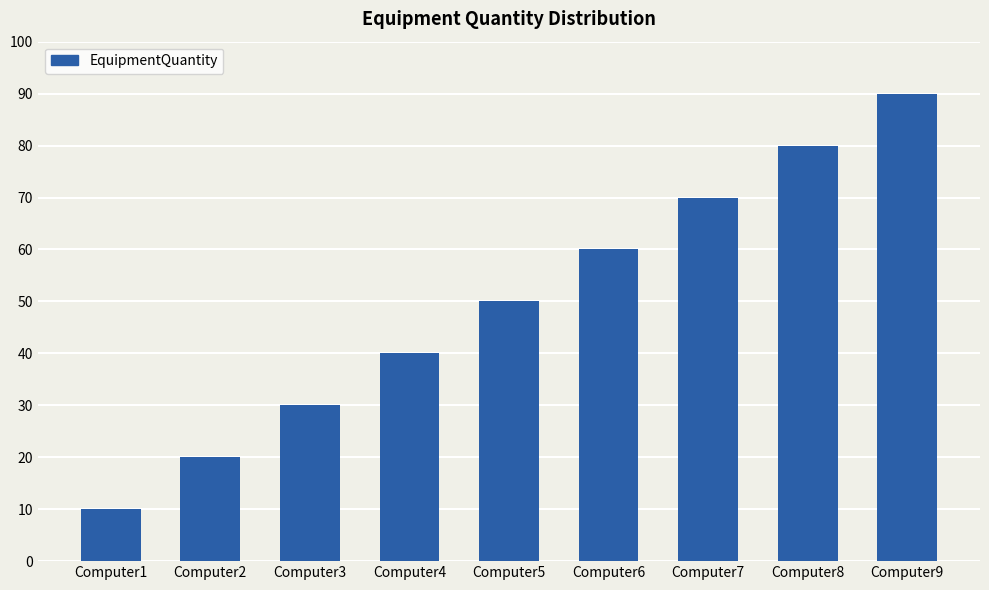

What is the value of the 5th bar from the left?

50